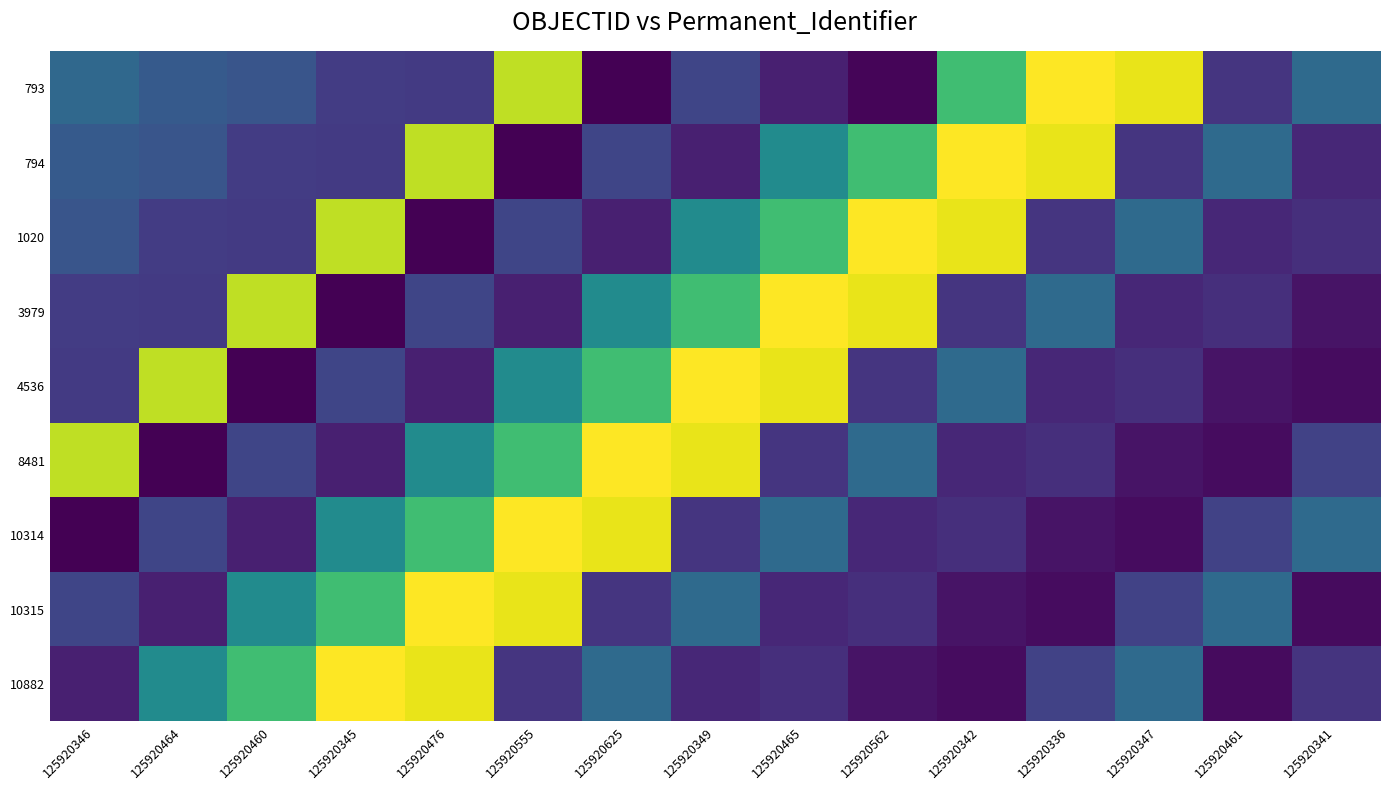

Which category has the highest value across all series?

125920336